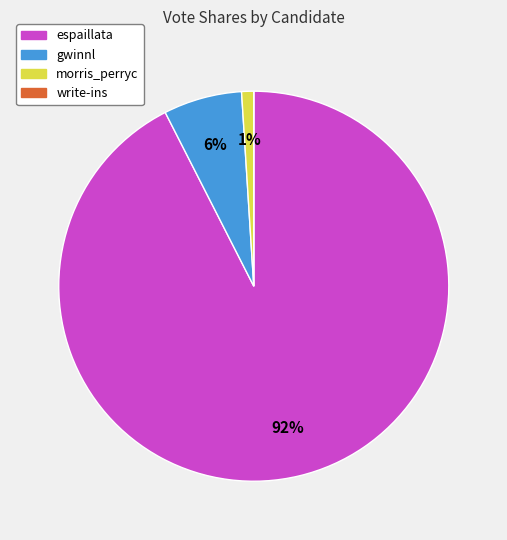

Between gwinnl and morris_perryc, which is larger?

gwinnl